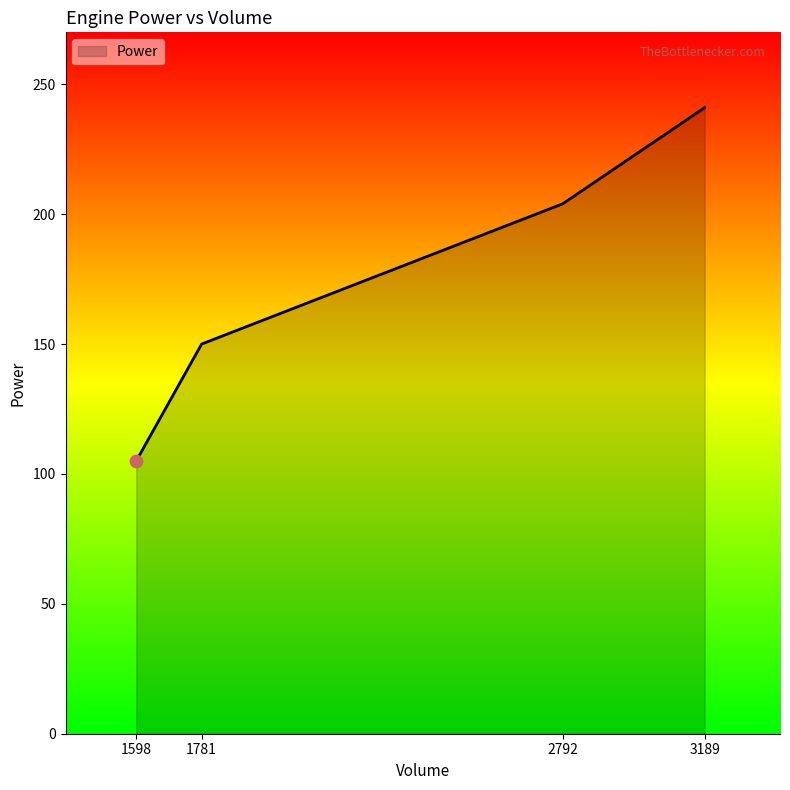

Approximately how many times larger is the value at 1598 compared to 1781?

0.7